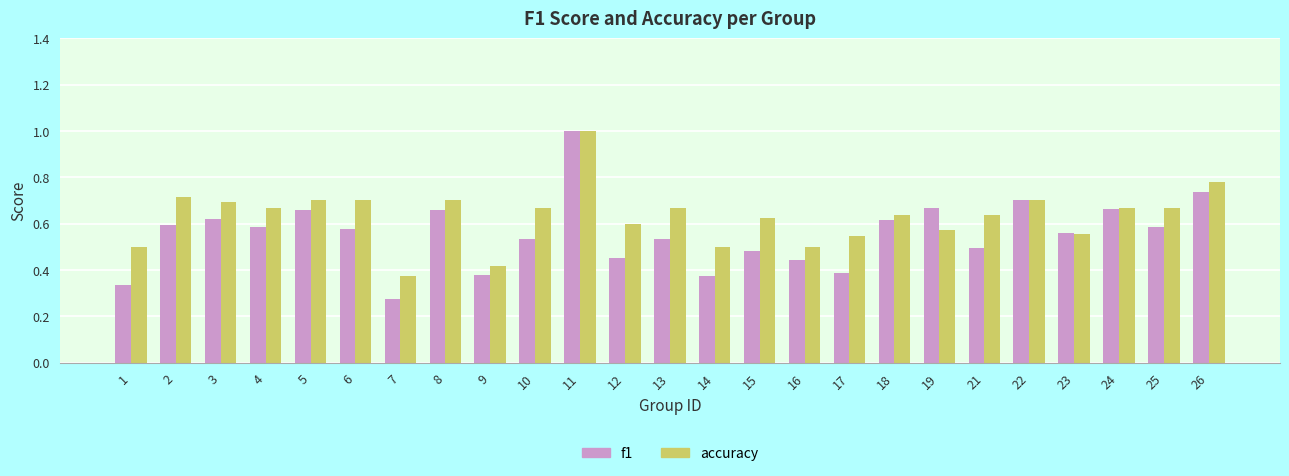

Which label corresponds to the smallest value in the chart?

7